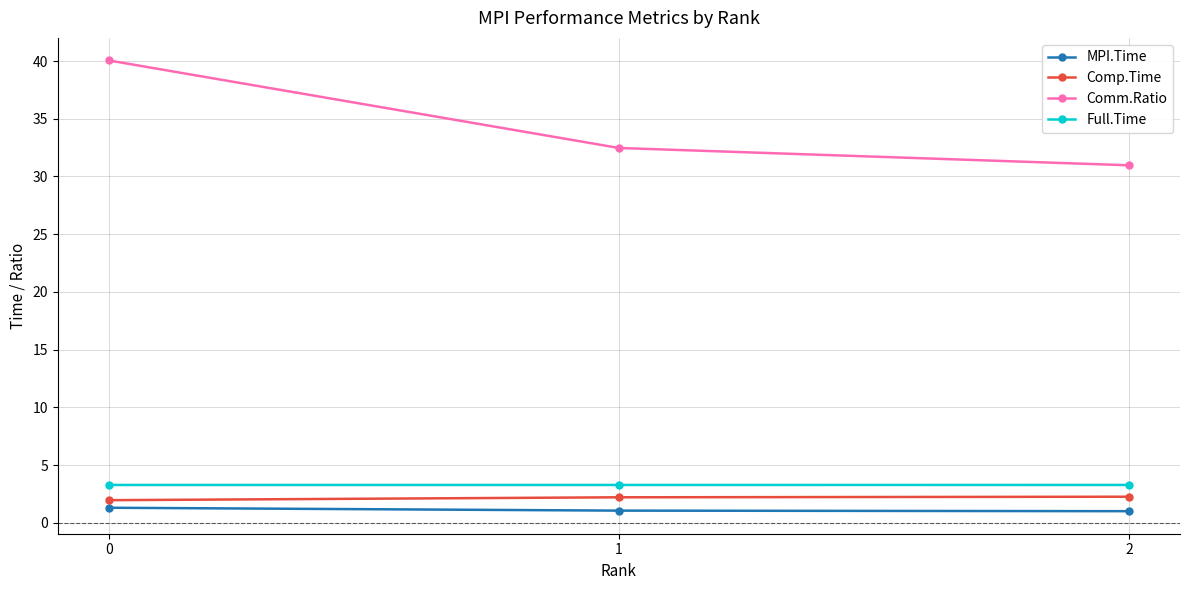

Which series has the largest range (max minus min)?

Comm.Ratio